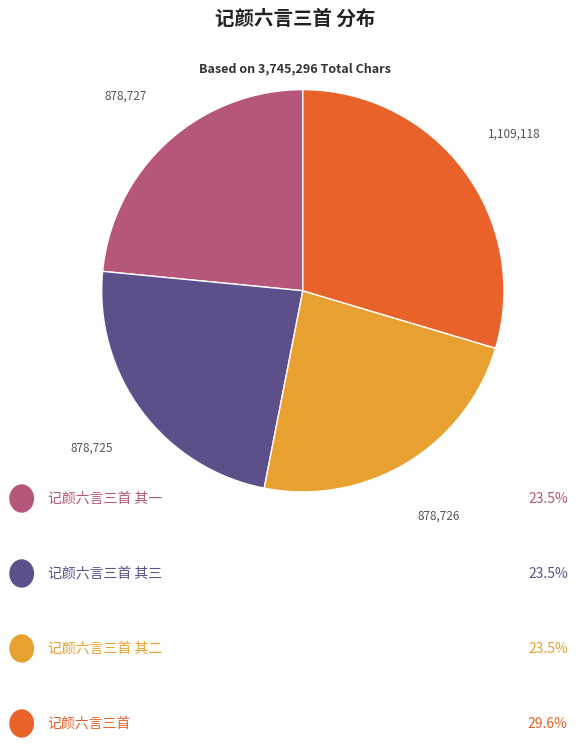

Does any single category account for the majority?

No